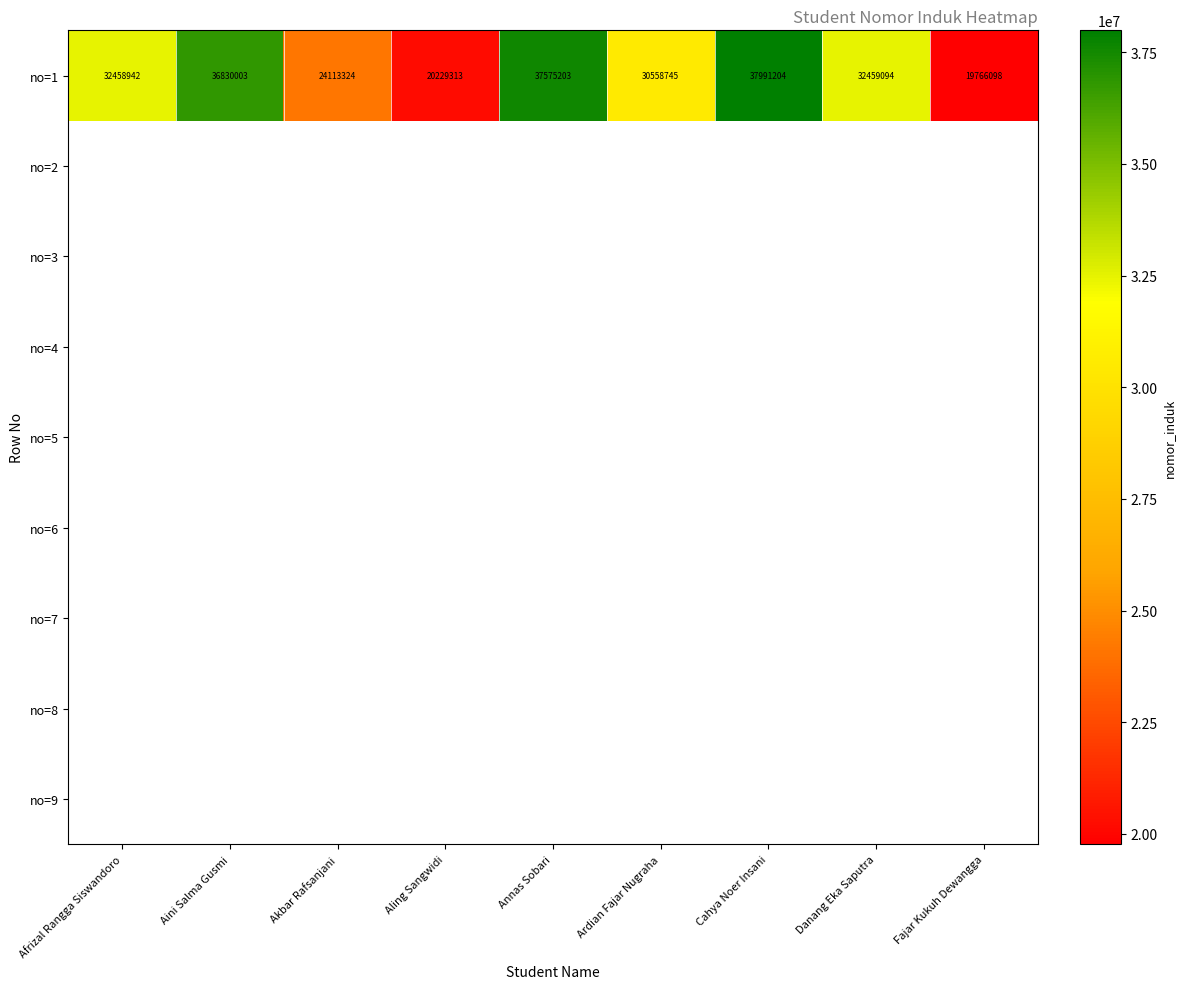

How many data points does each series have?

9